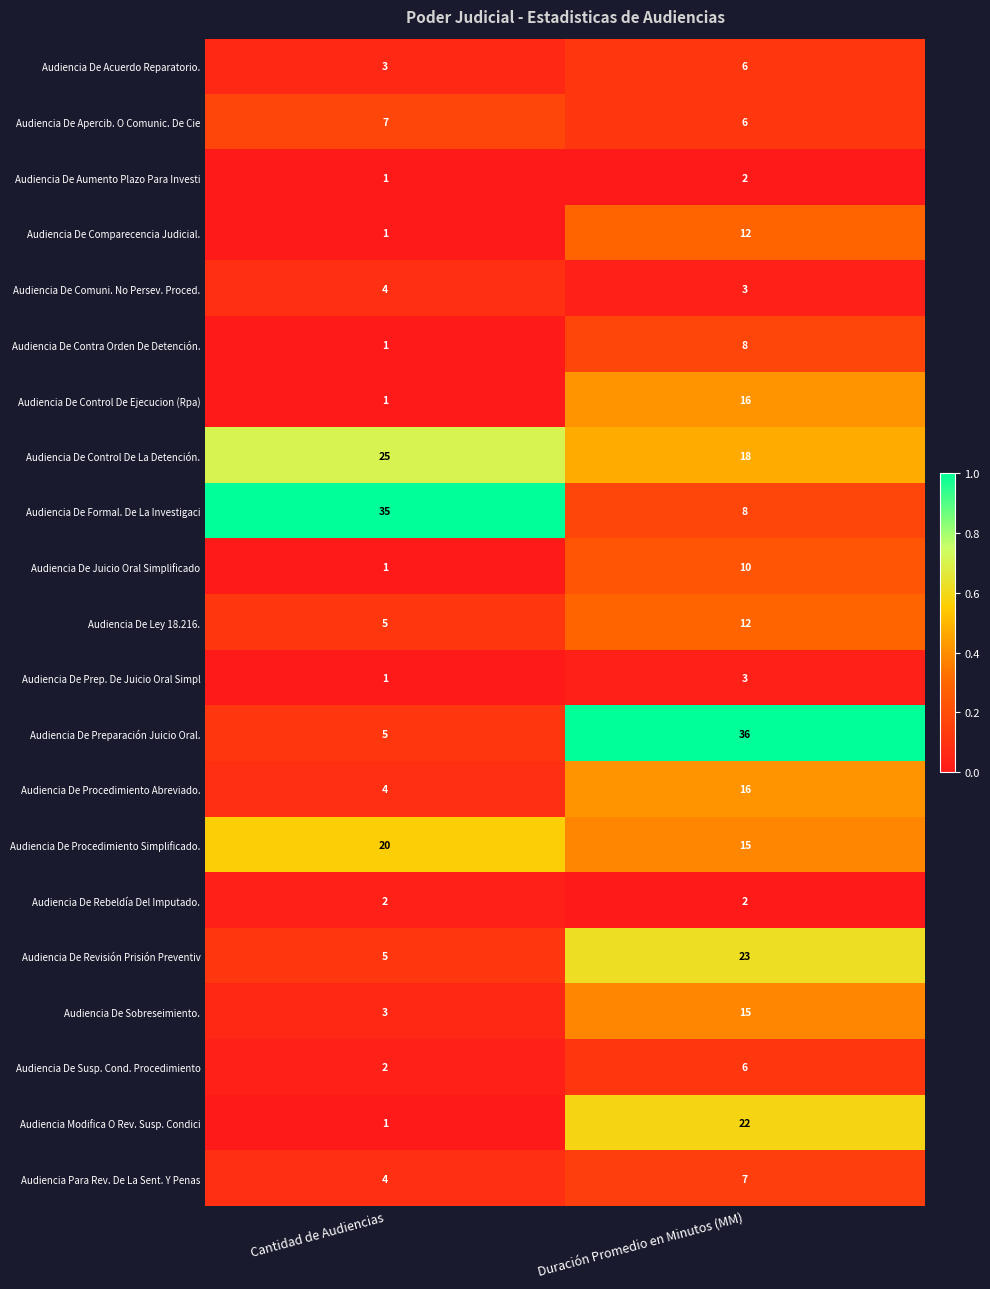

Which series has the largest range (max minus min)?

Audiencia De Preparación Juicio Oral.